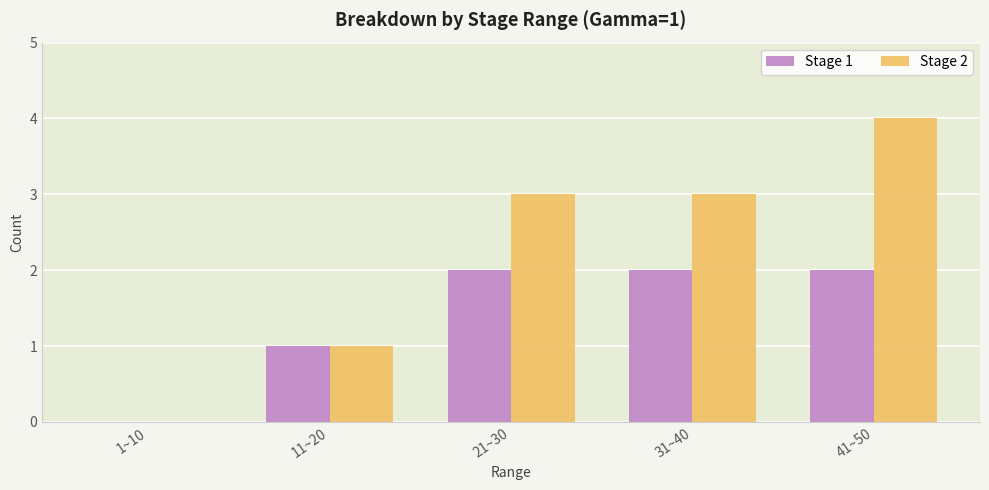

At which category is the sum across all series the highest?

41~50